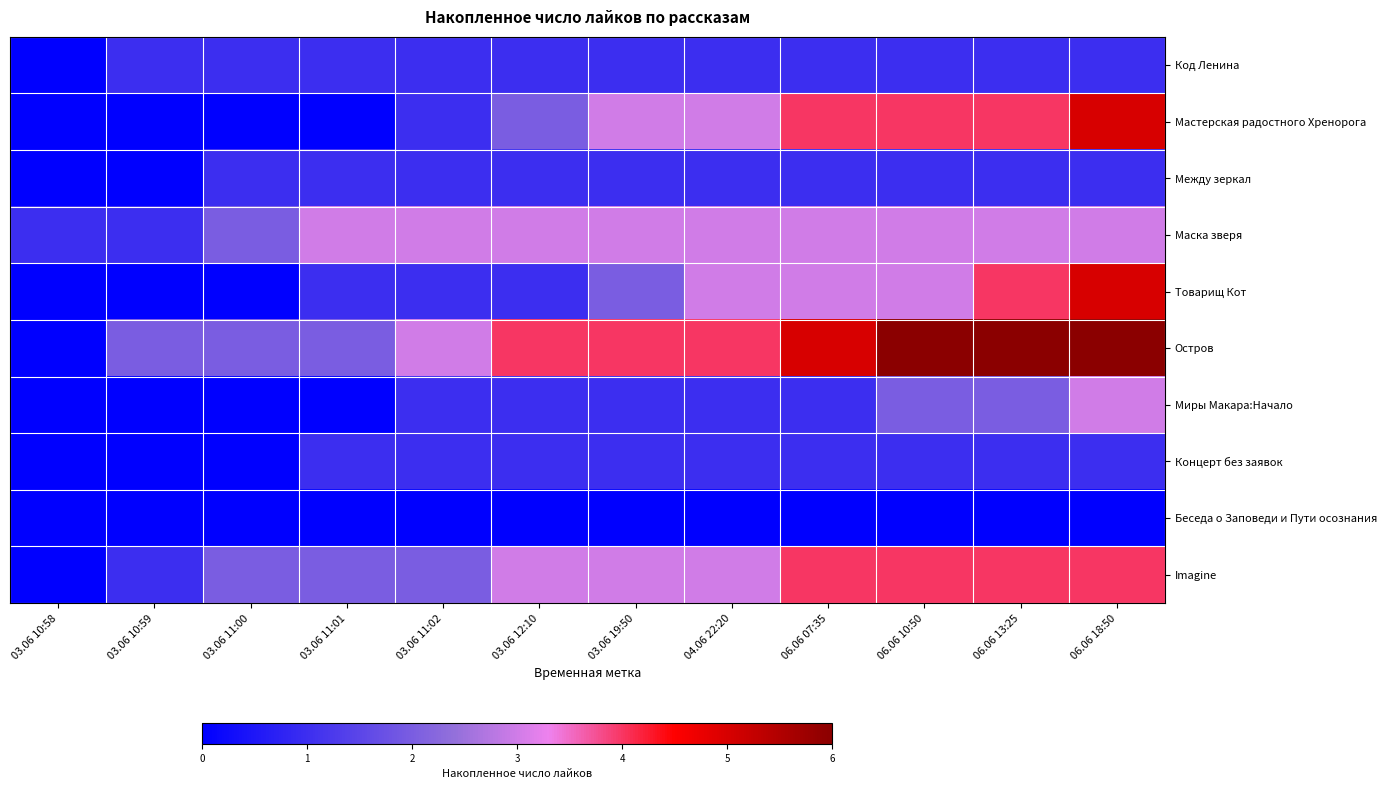

How many series are shown in this chart?

10